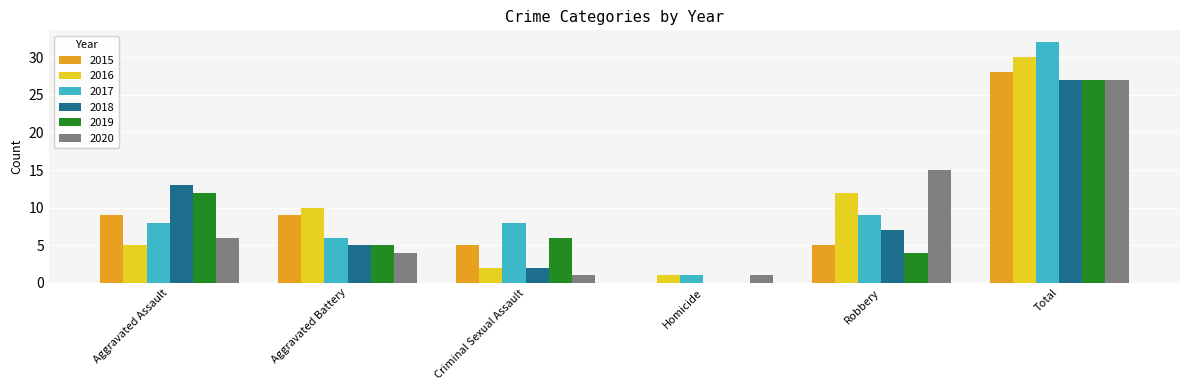

How many groups of bars are there?

6